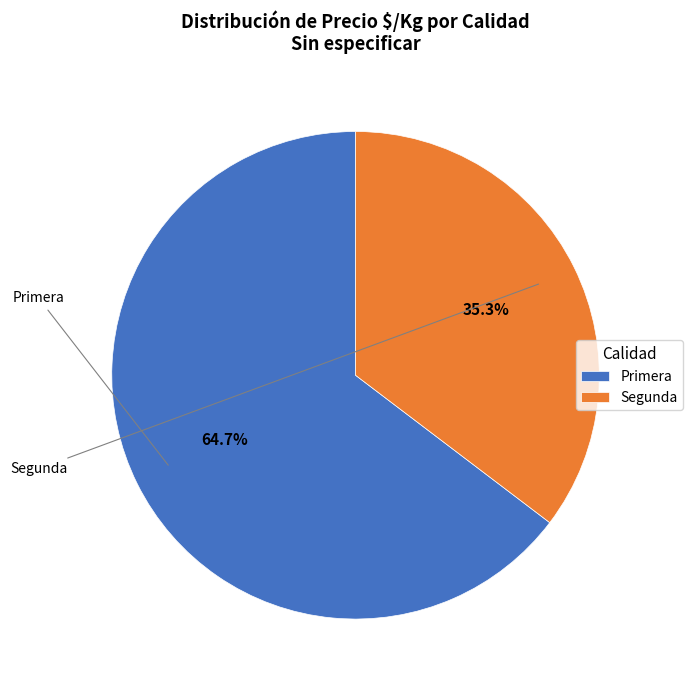

Does any single category account for the majority?

Yes